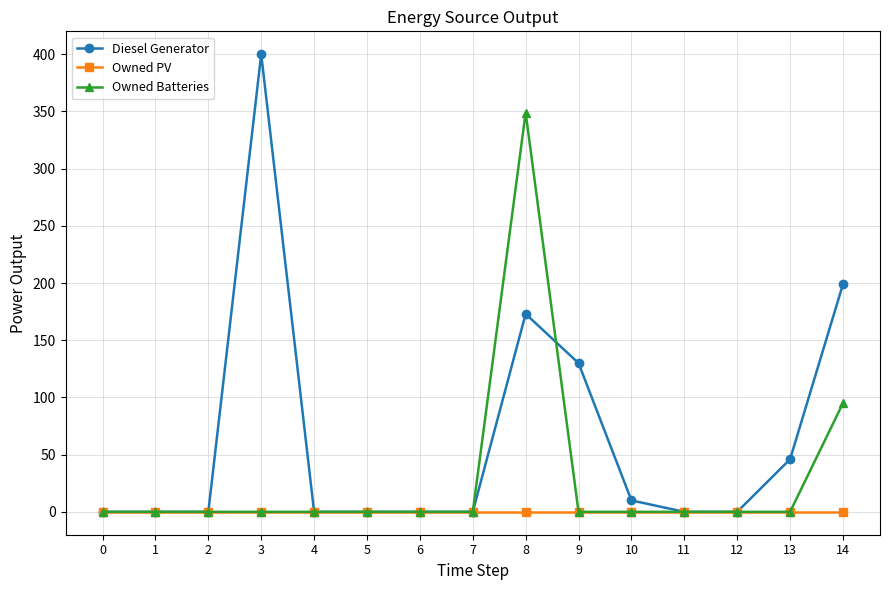

What are all the series names shown in the legend?

Diesel Generator, Owned PV, Owned Batteries